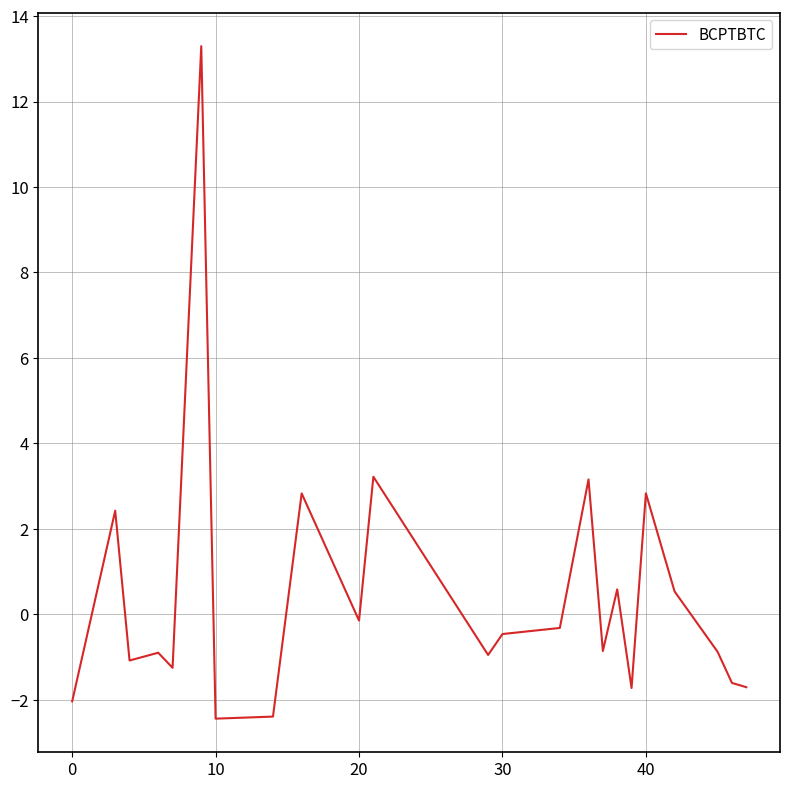

What is the minimum value shown in the chart?

-2.4